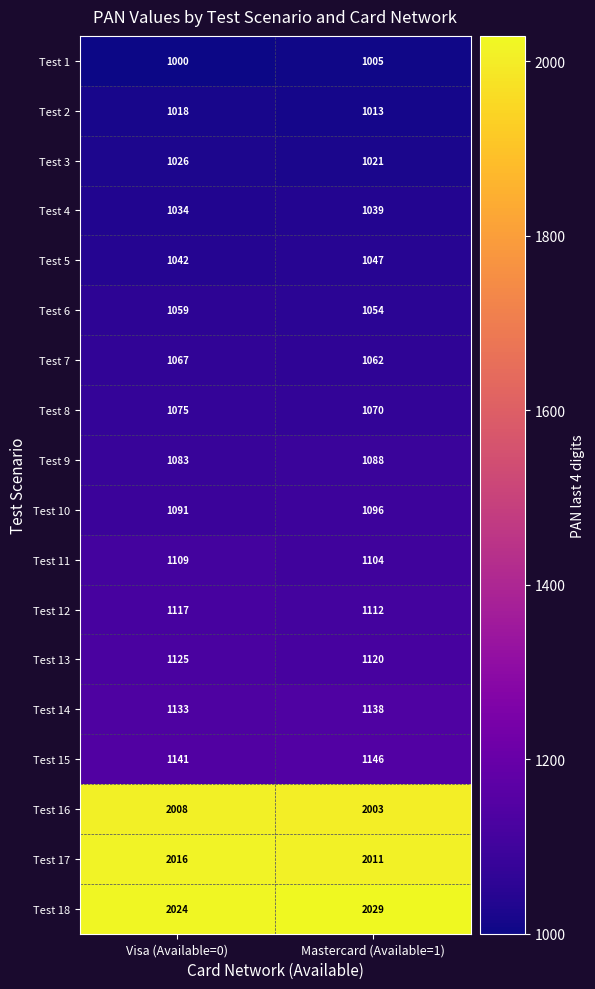

Is it true that Test 17 equals 462 at Mastercard (Available=1)?

False